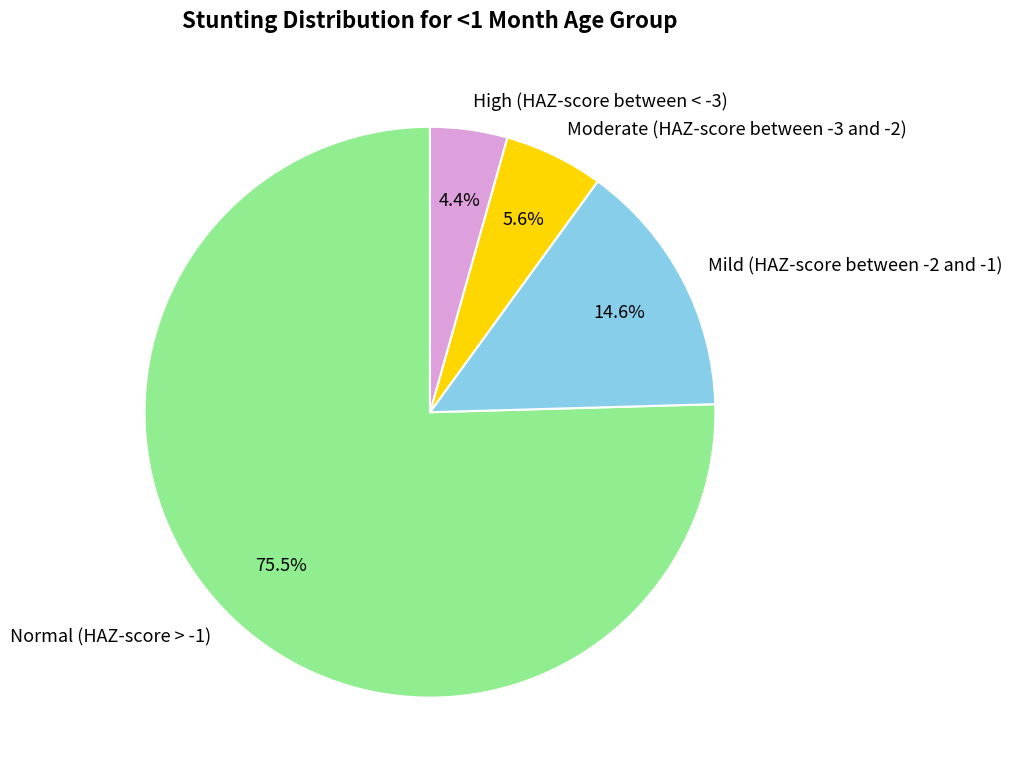

Which category has the smallest portion of the pie?

High (HAZ-score between < -3)